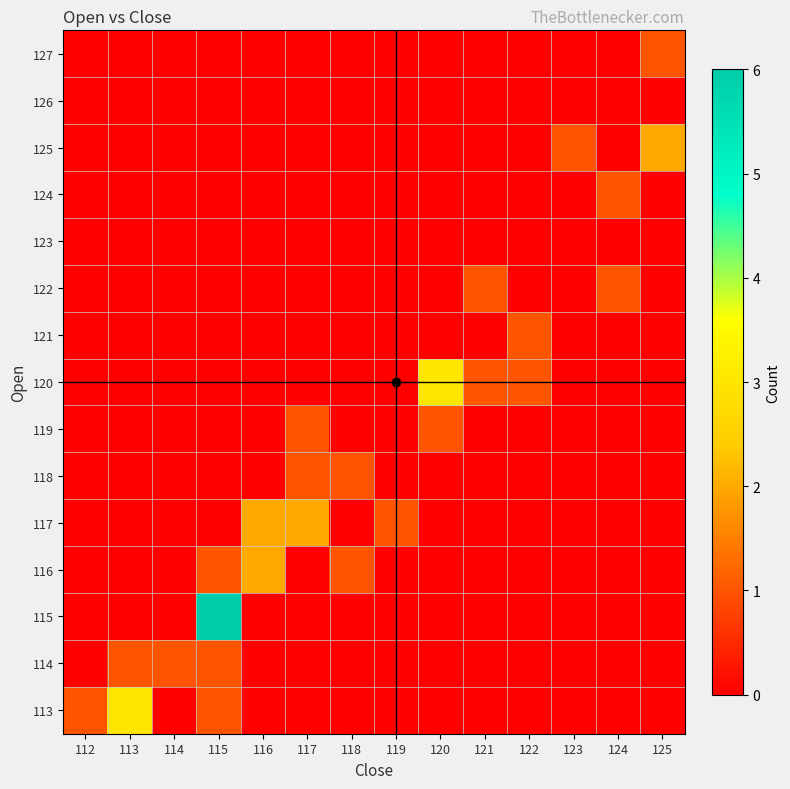

Count the number of data series in this chart.

15